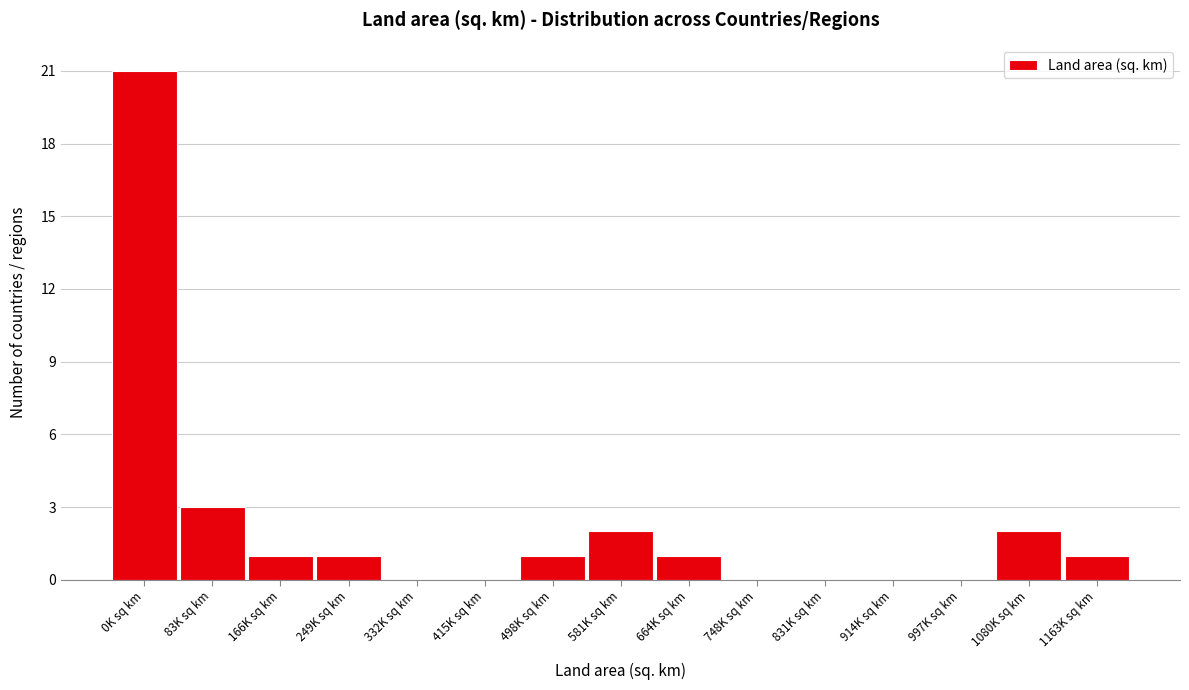

Reading left to right, list all the values displayed in this chart.

0K sq km=21	83K sq km=3	166K sq km=1	249K sq km=1	332K sq km=0	415K sq km=0	498K sq km=1	581K sq km=2	664K sq km=1	748K sq km=0	831K sq km=0	914K sq km=0	997K sq km=0	1080K sq km=2	1163K sq km=1